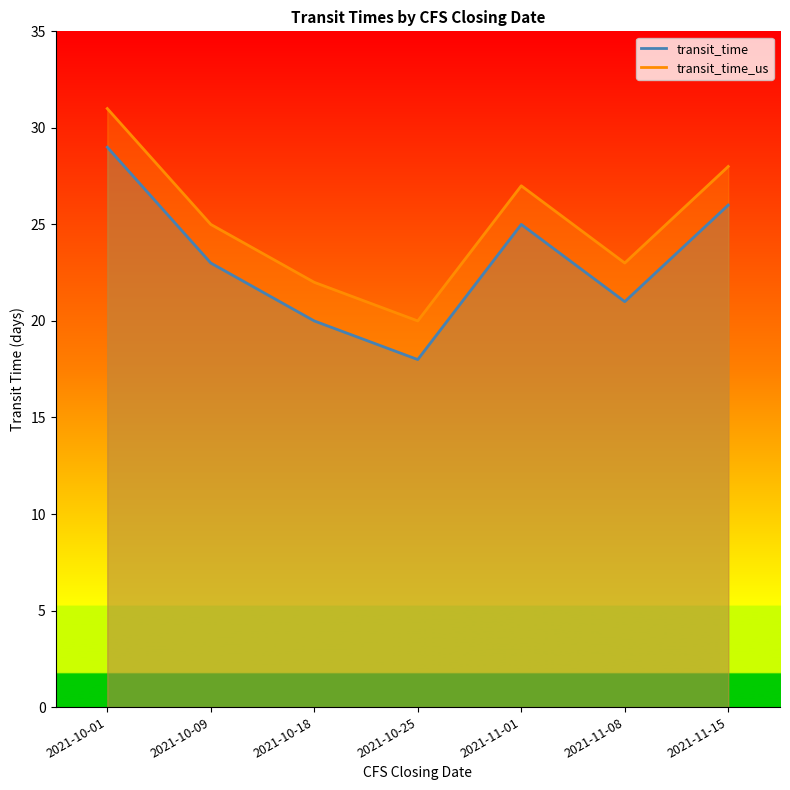

How many interior local peaks does the transit_time_us series have?

1